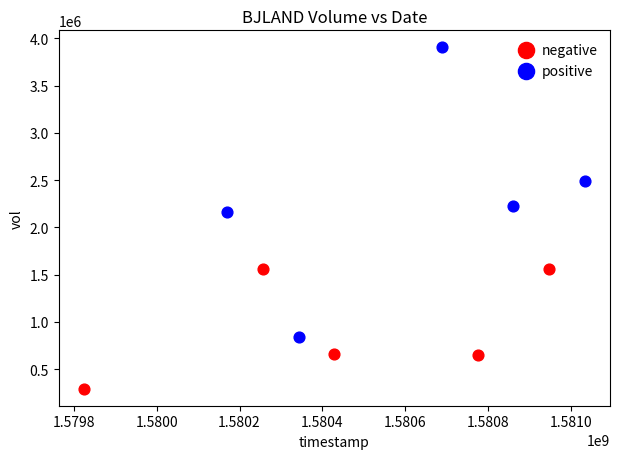

Which series has the largest Y range (max minus min)?

positive